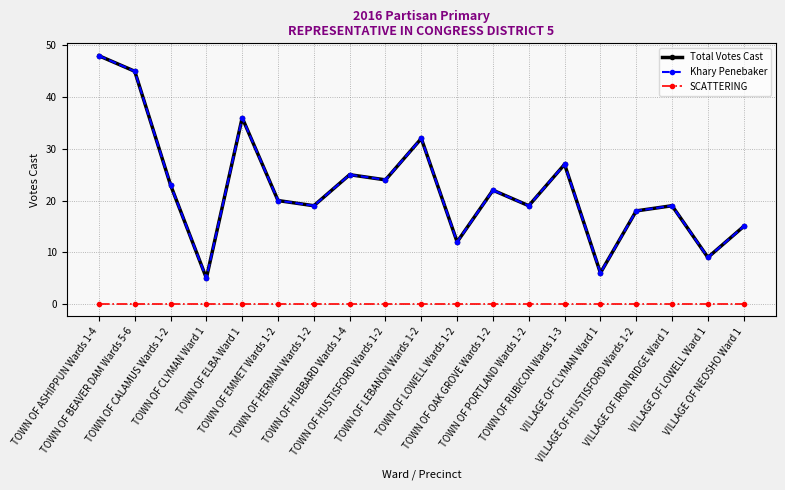

What is the average value of the Total Votes Cast series?

22